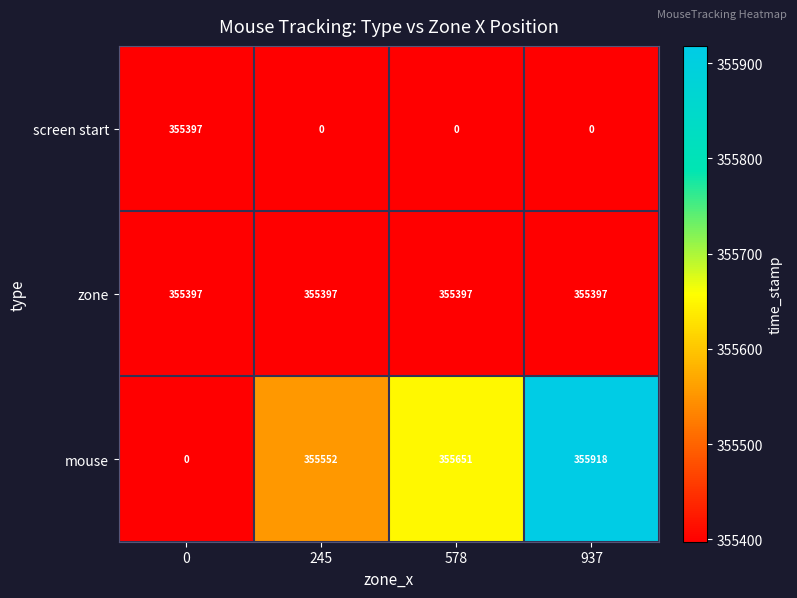

Count the screen start values in the range 0 to 355397.

4